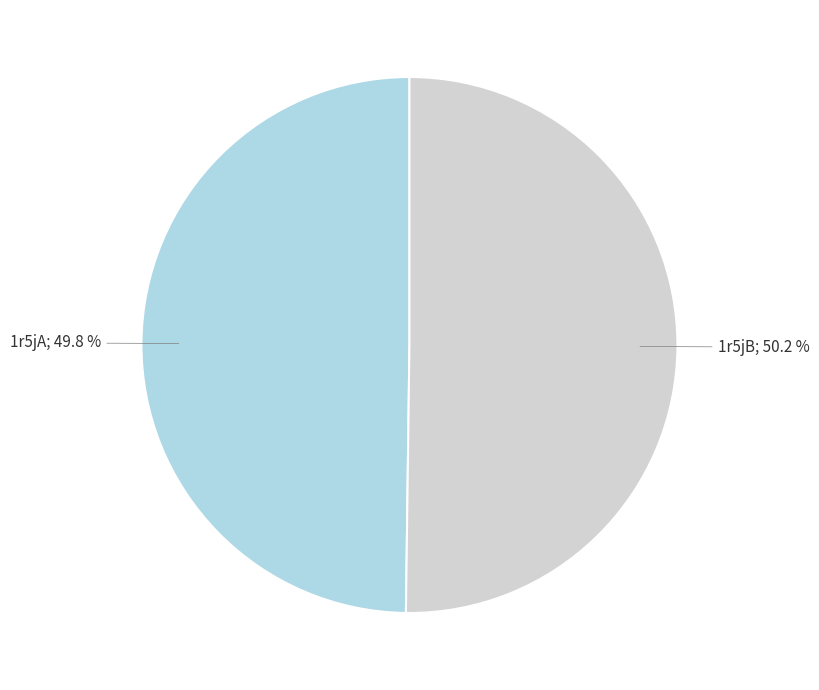

To the nearest percent, what is the average slice percentage?

50%